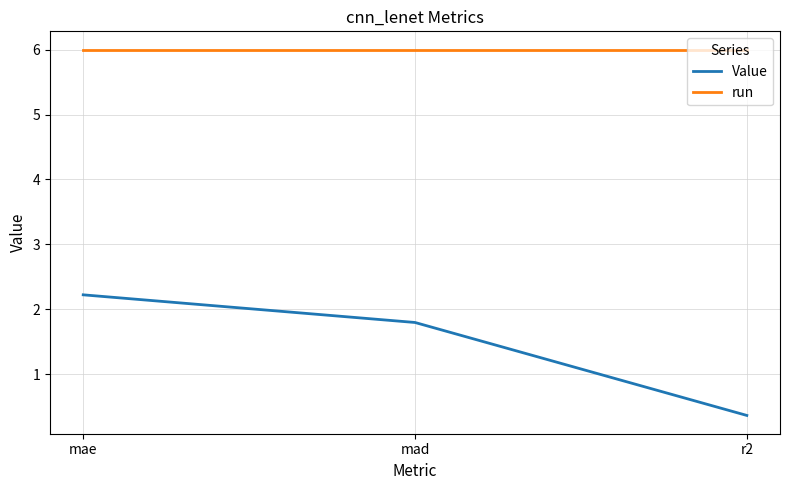

What is the greatest value displayed?

6.0